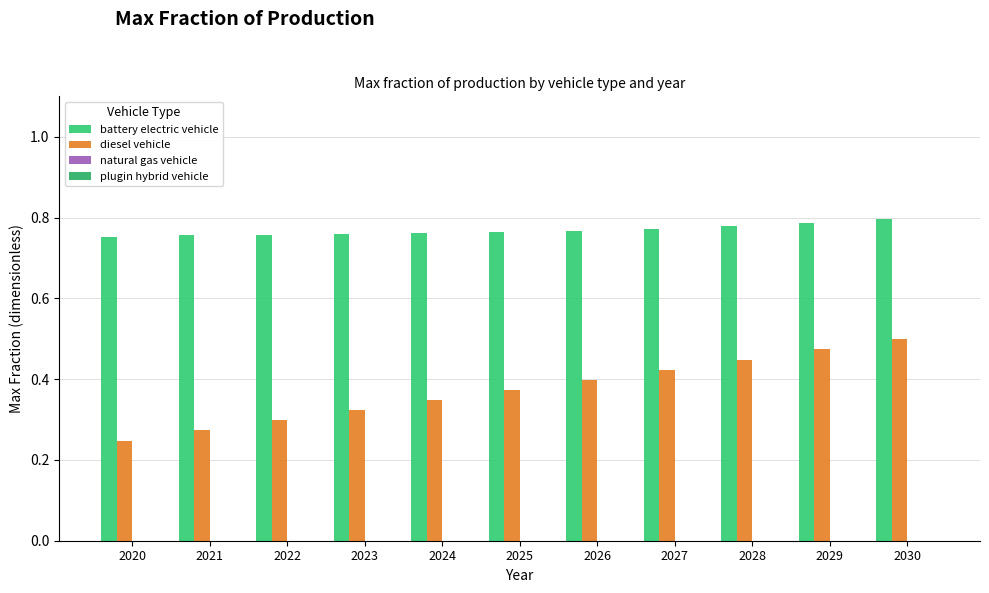

How many bars are there in total?

22